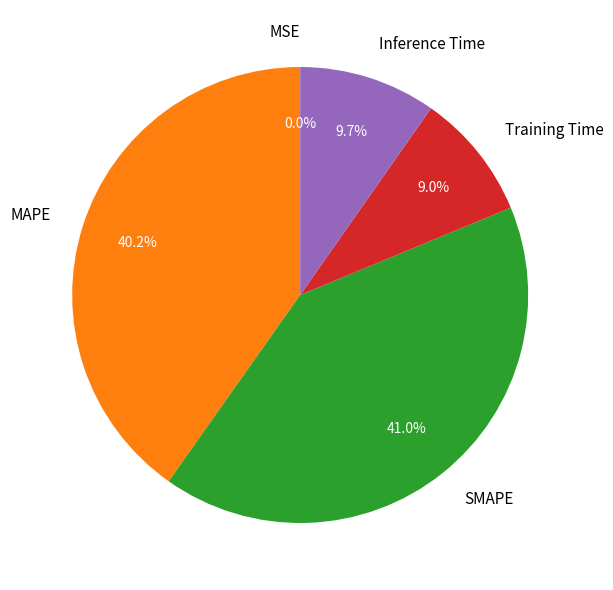

Which slice is the largest?

SMAPE